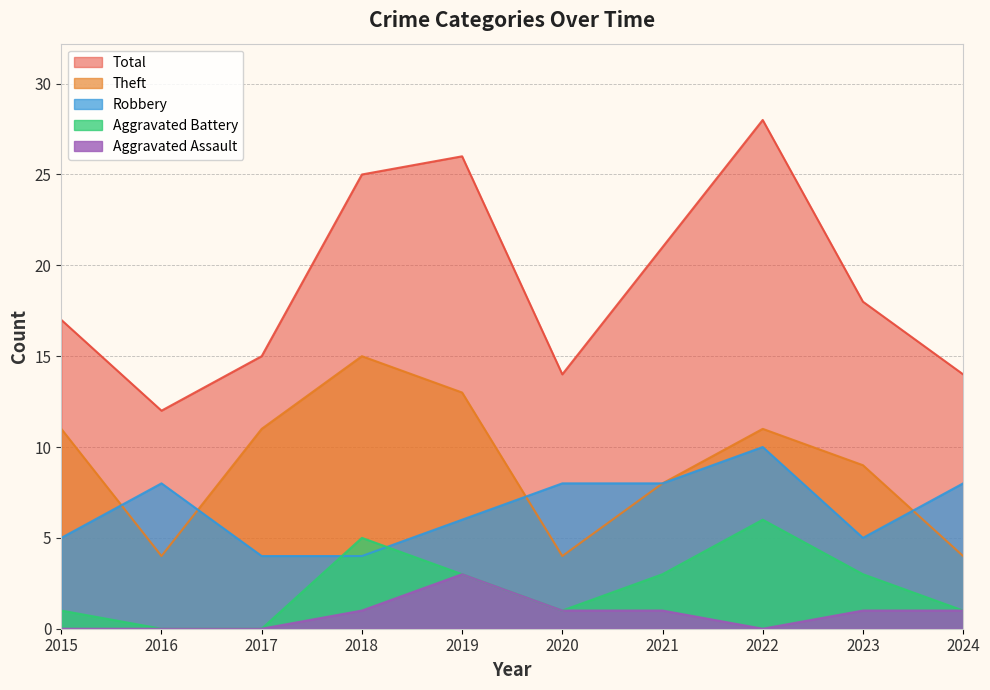

What is the value of the Aggravated Assault point at the 4th from the left?

1